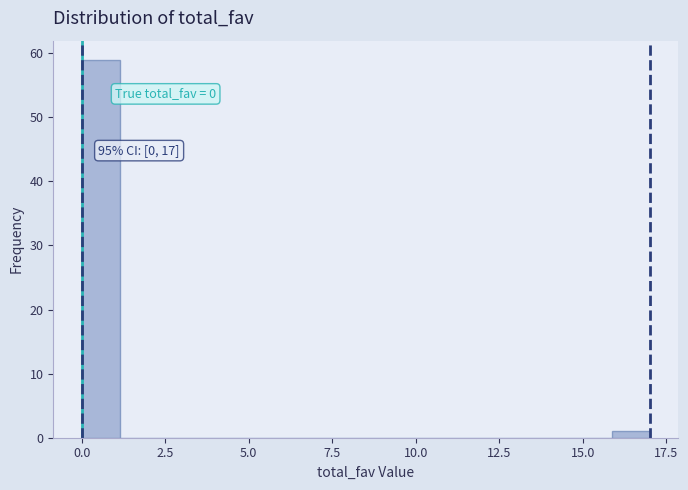

Around what value on the x-axis is the tallest bar? Give the approximate position of its centre, as read against the axis.

0.5